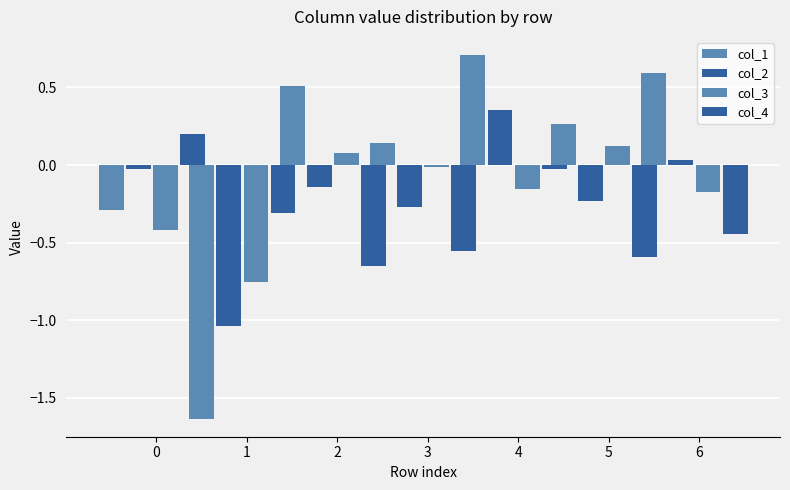

Where is col_1 nearest to the value 0?

3